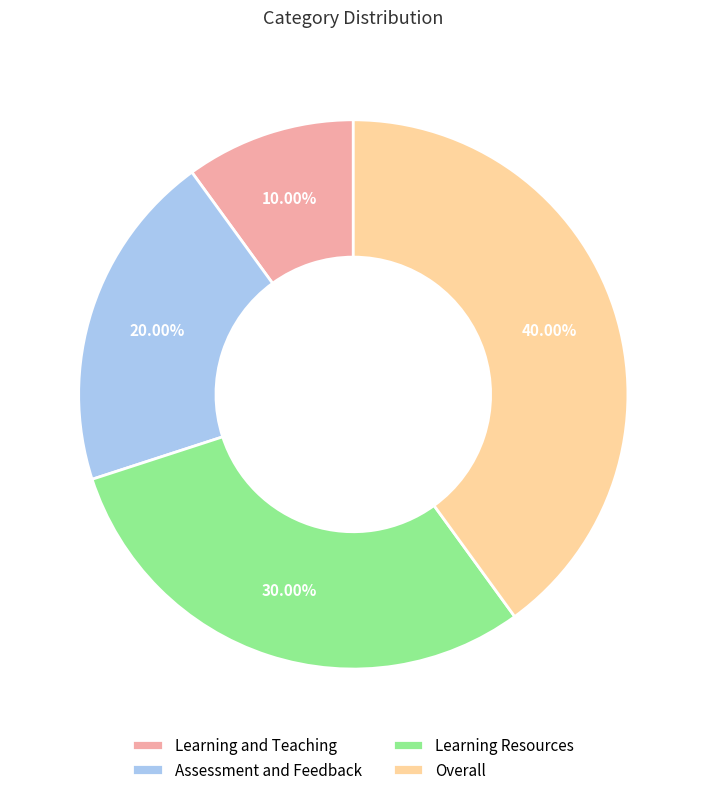

Which category has the smallest portion of the pie?

Learning and Teaching